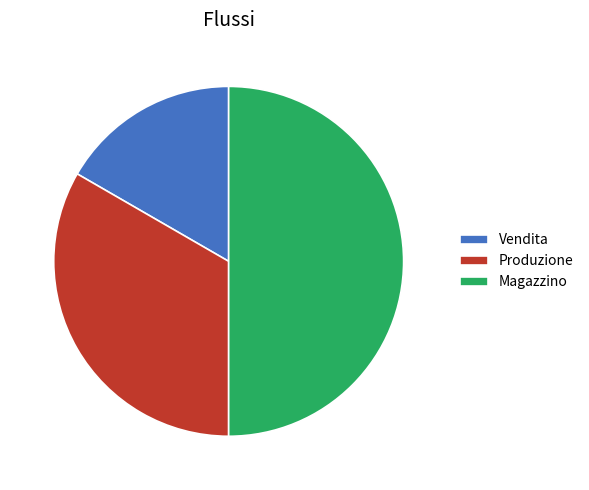

Count the number of slices in the pie.

3